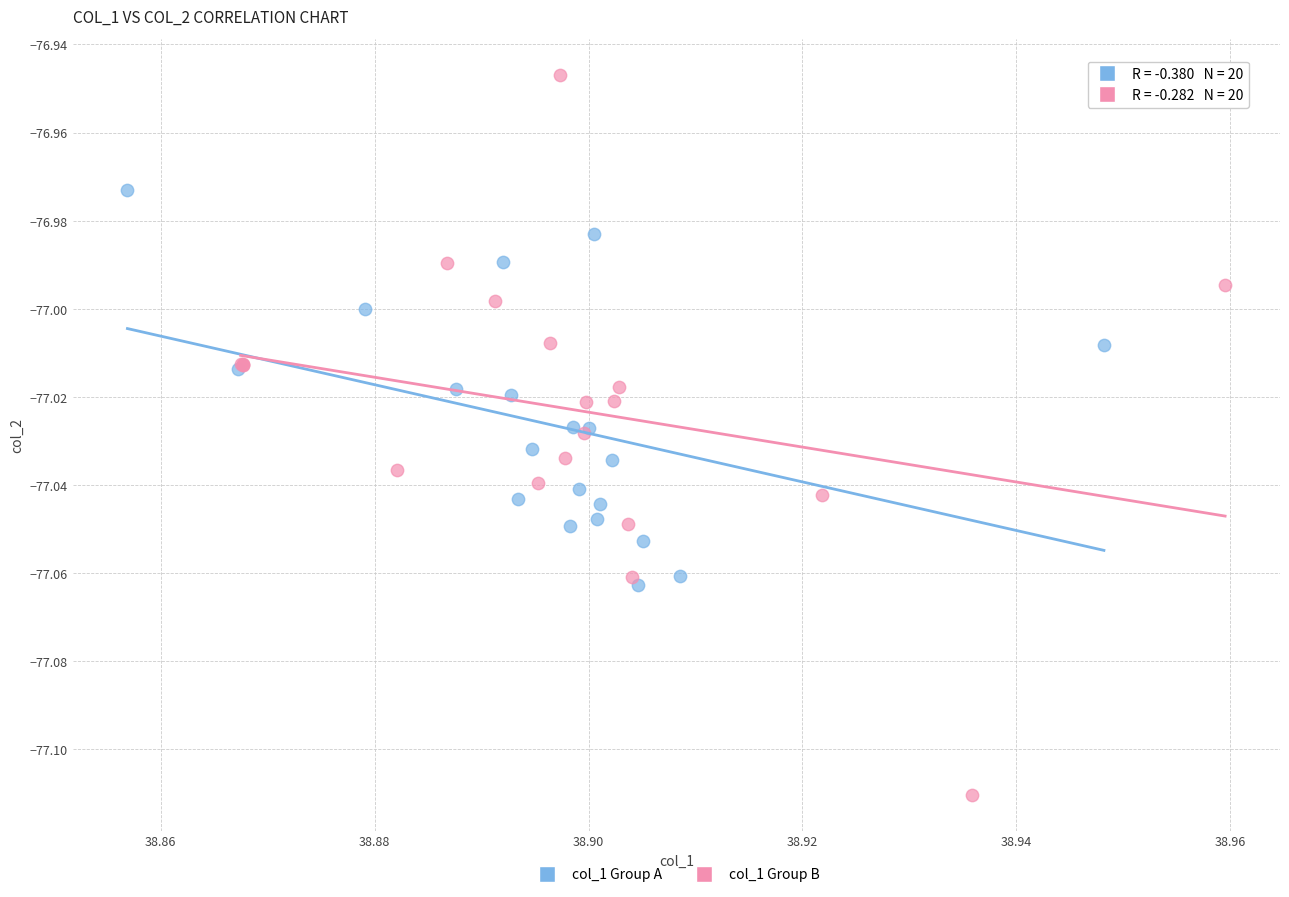

Which series contains the lowest Y value?

col_1 Group B